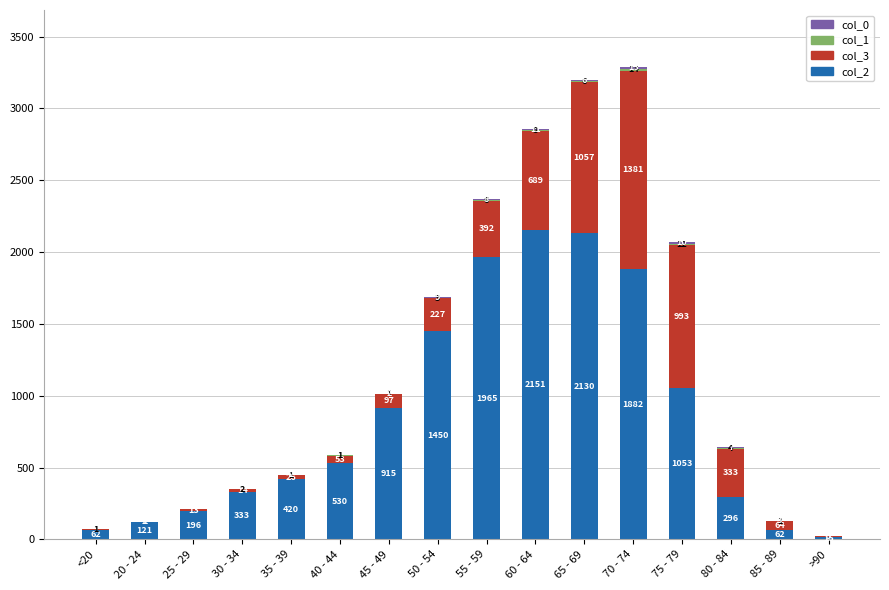

What is the difference between the col_2 values at 55 - 59 and <20?

1903